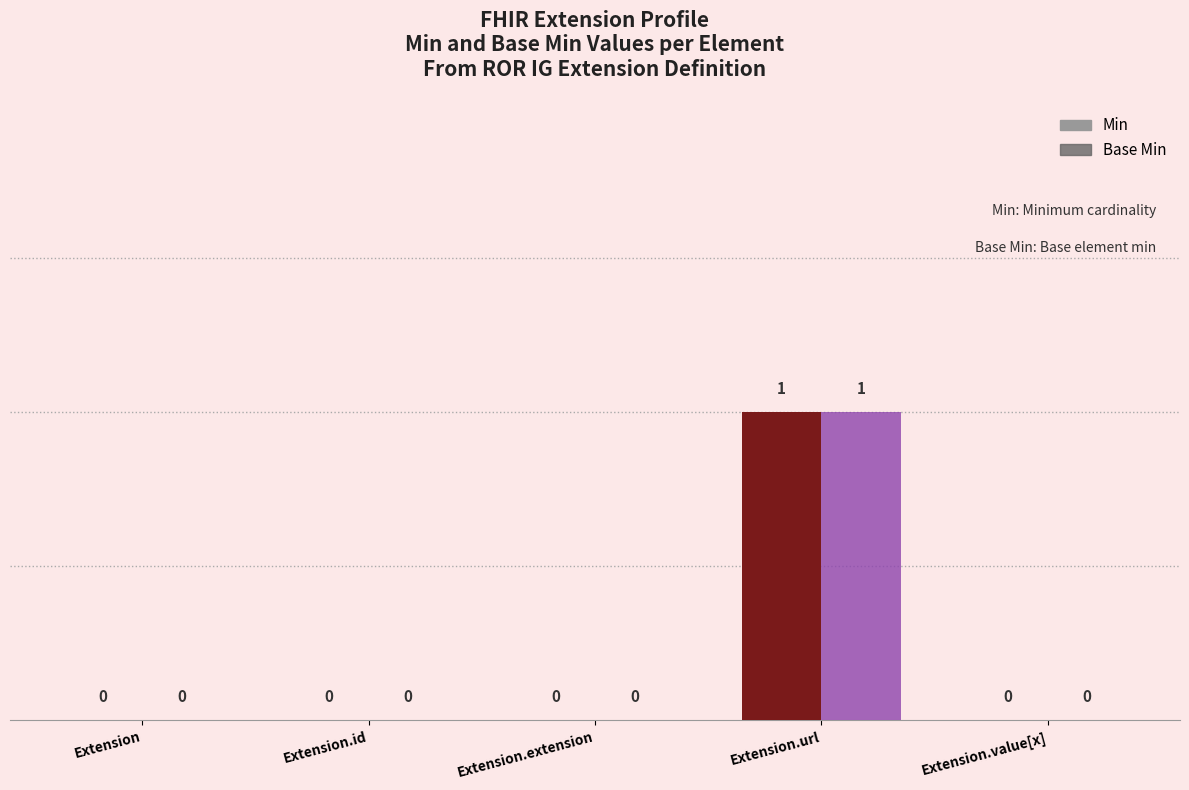

Is it true that Min equals 0 at Extension.extension?

True